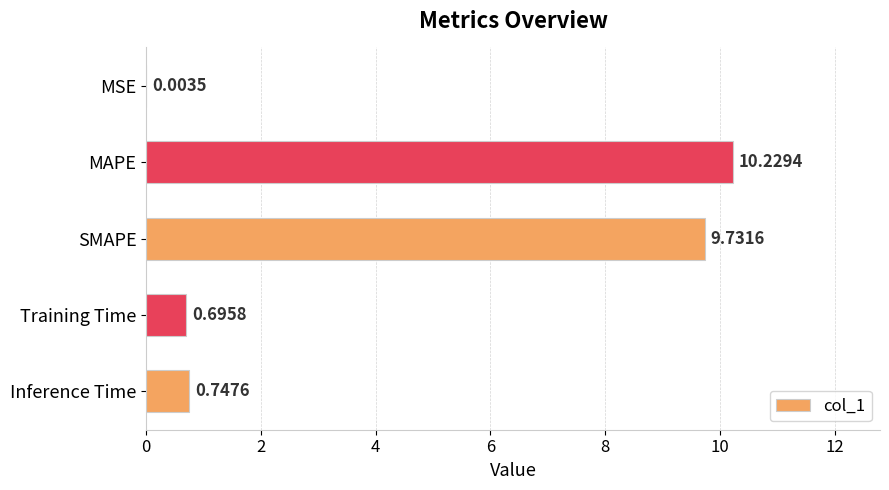

What is the change in value from MSE to Training Time?

+0.7